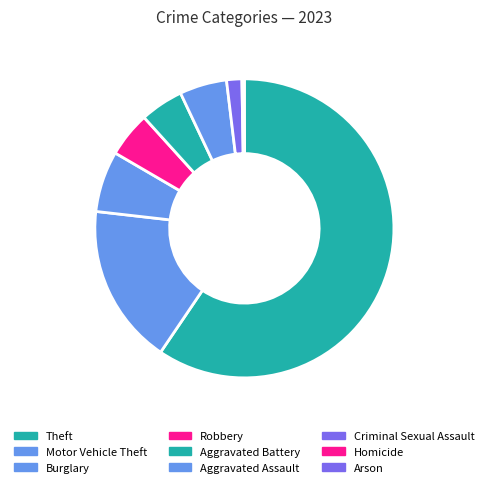

Does Theft account for over 50% of the chart?

Yes